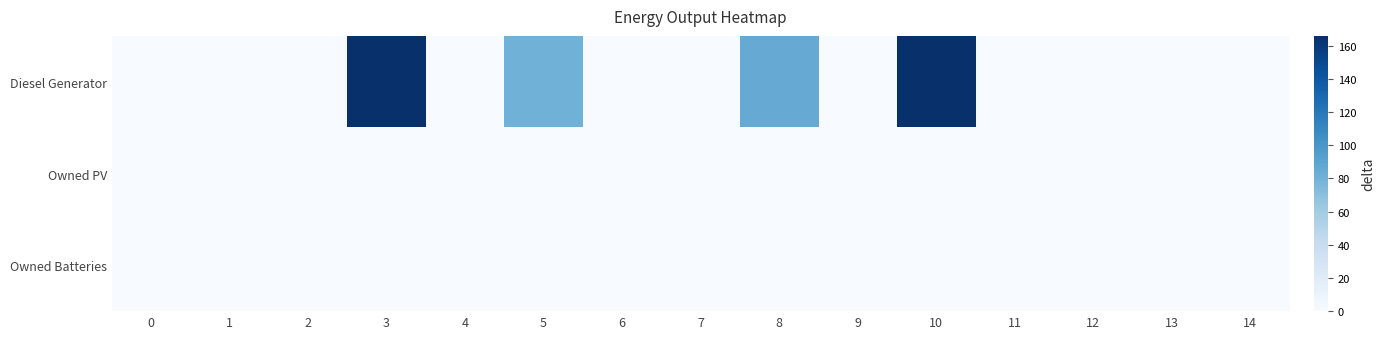

At which category is the sum across all series the highest?

10